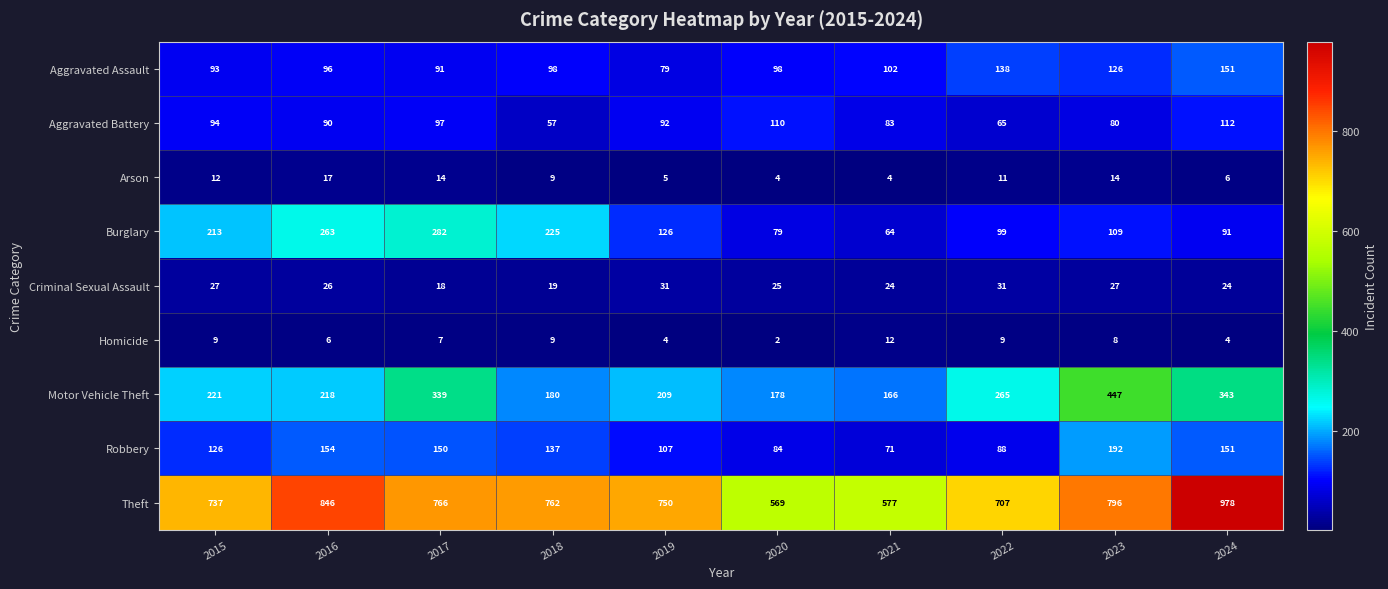

At which category does the chart reach its minimum across all series?

2020